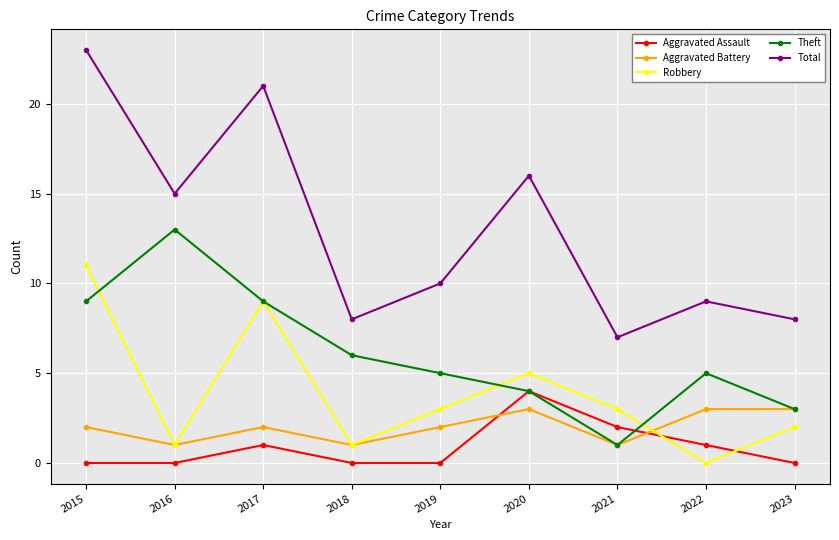

List the series in order of their peak value, highest first.

Total, Theft, Robbery, Aggravated Assault, Aggravated Battery